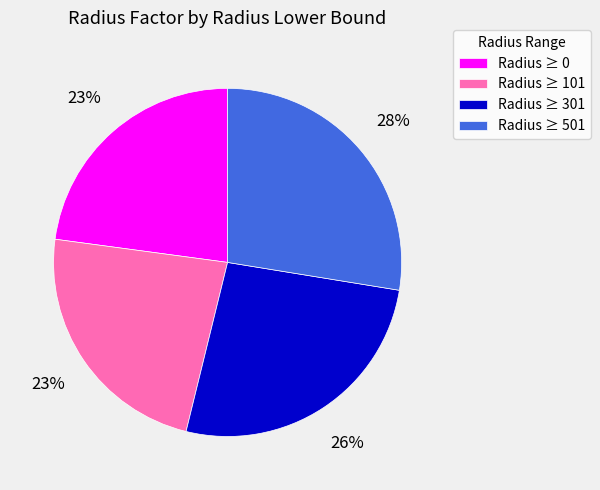

Combined, do Radius ≥ 101 and Radius ≥ 301 account for over 50%?

No